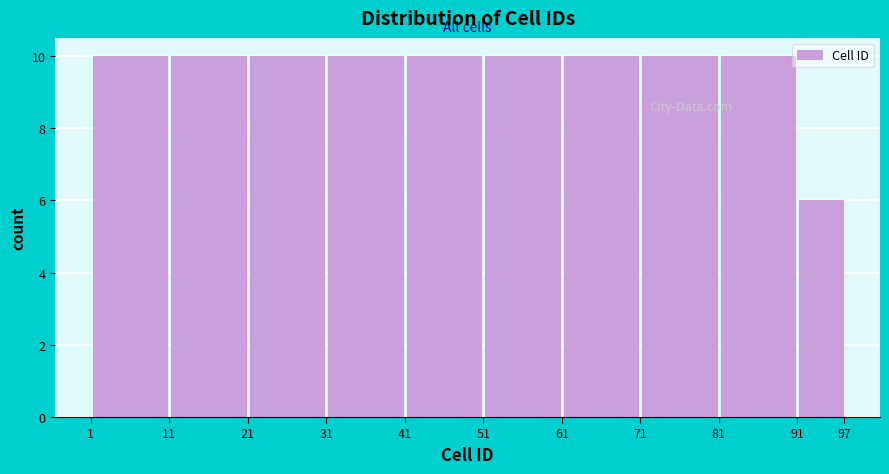

What is the height of the bar covering 61 to 71 on the x-axis? The values are not printed on the chart, so give them approximately, as read against the axis.

10